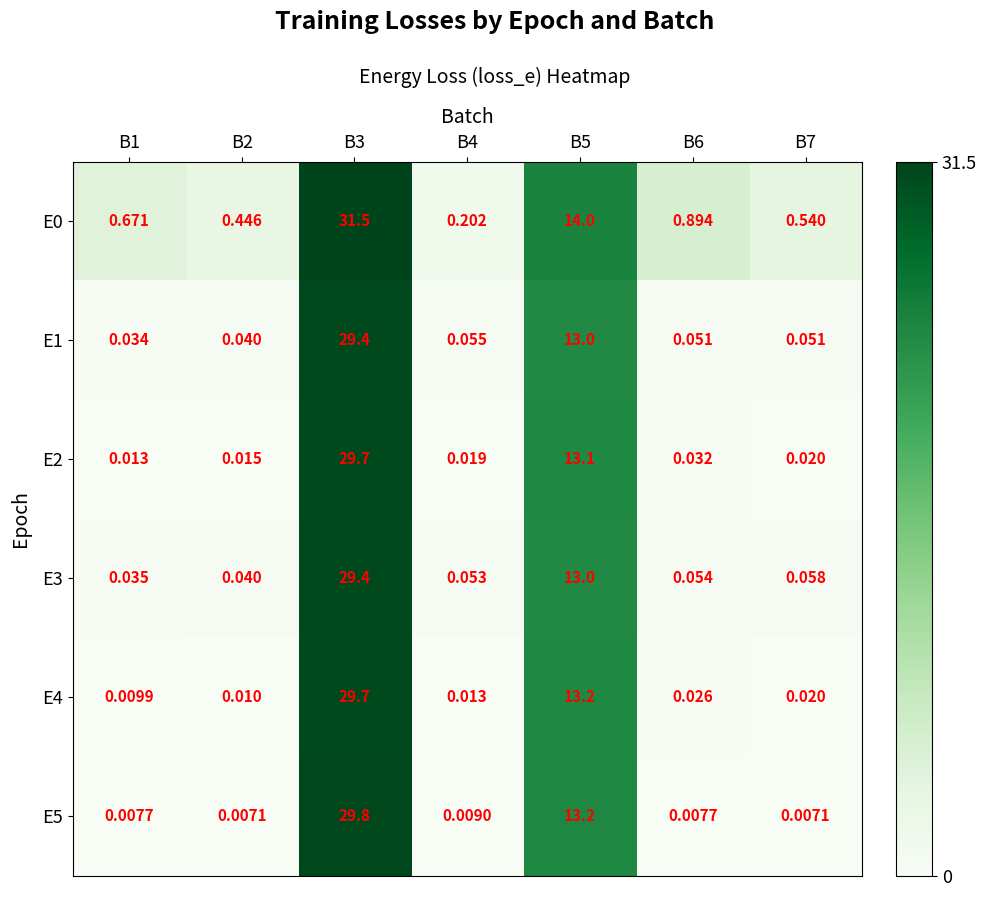

Is the value of E2 at B2 greater than the value of E5 at B7?

Yes